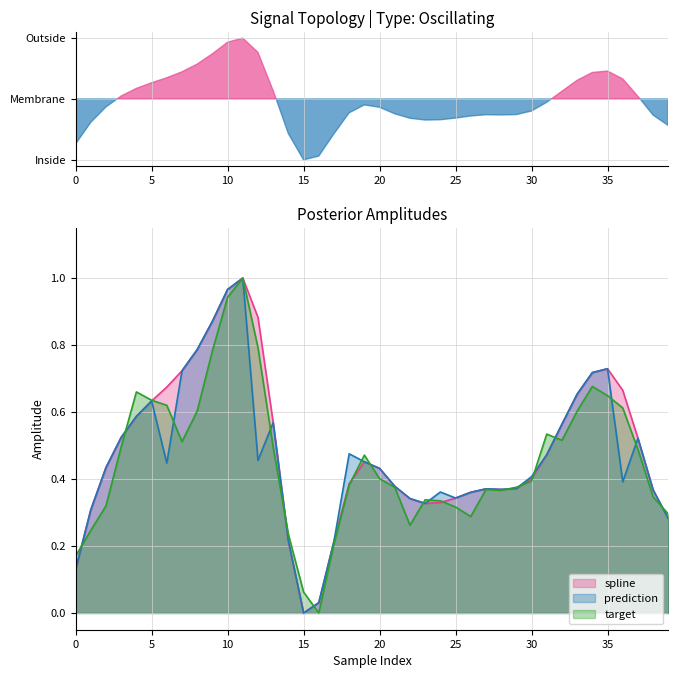

Which series has the widest spread of values?

spline